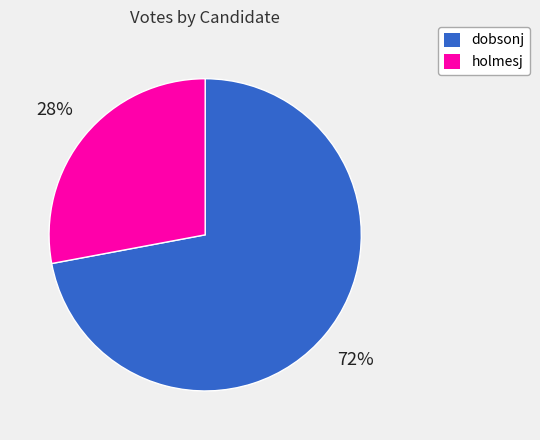

To the nearest percent, what percentage of the pie is dobsonj?

72%